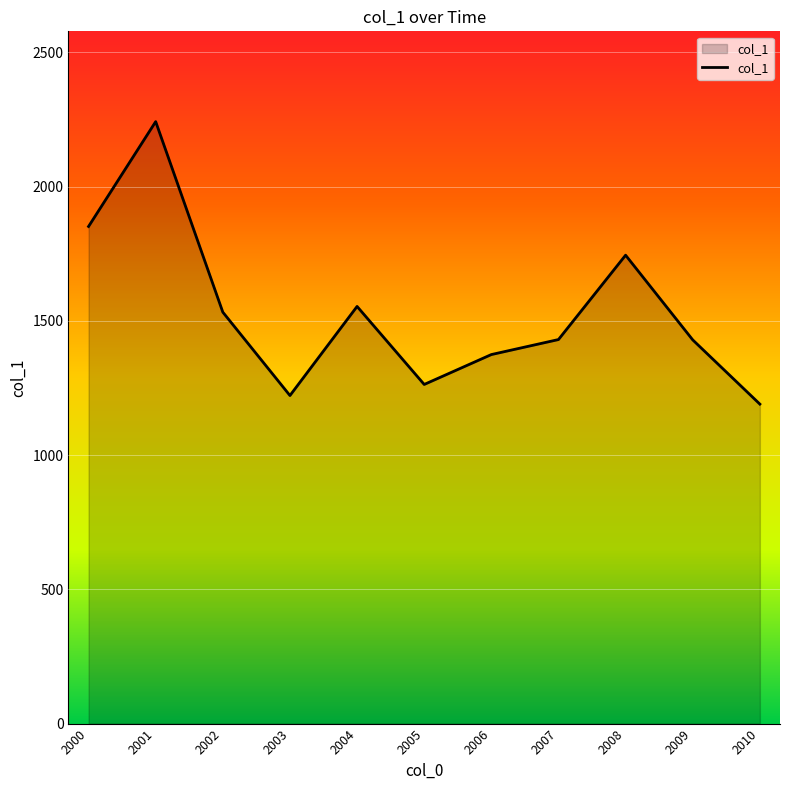

Is it true that the value at 2006 is 1374.6?

True